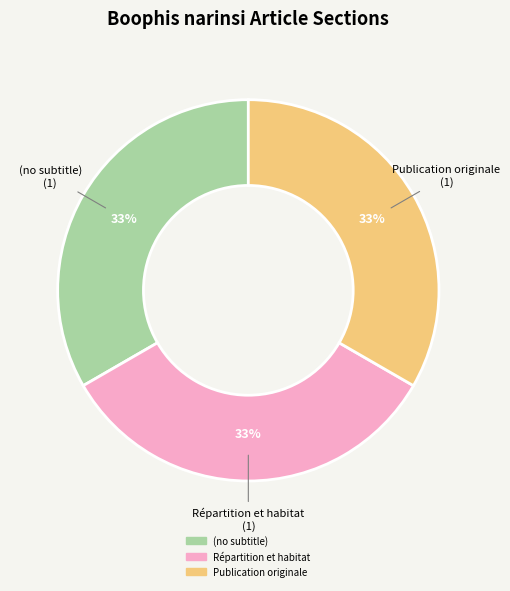

Combined, do Publication originale and Répartition et habitat account for over 50%?

Yes